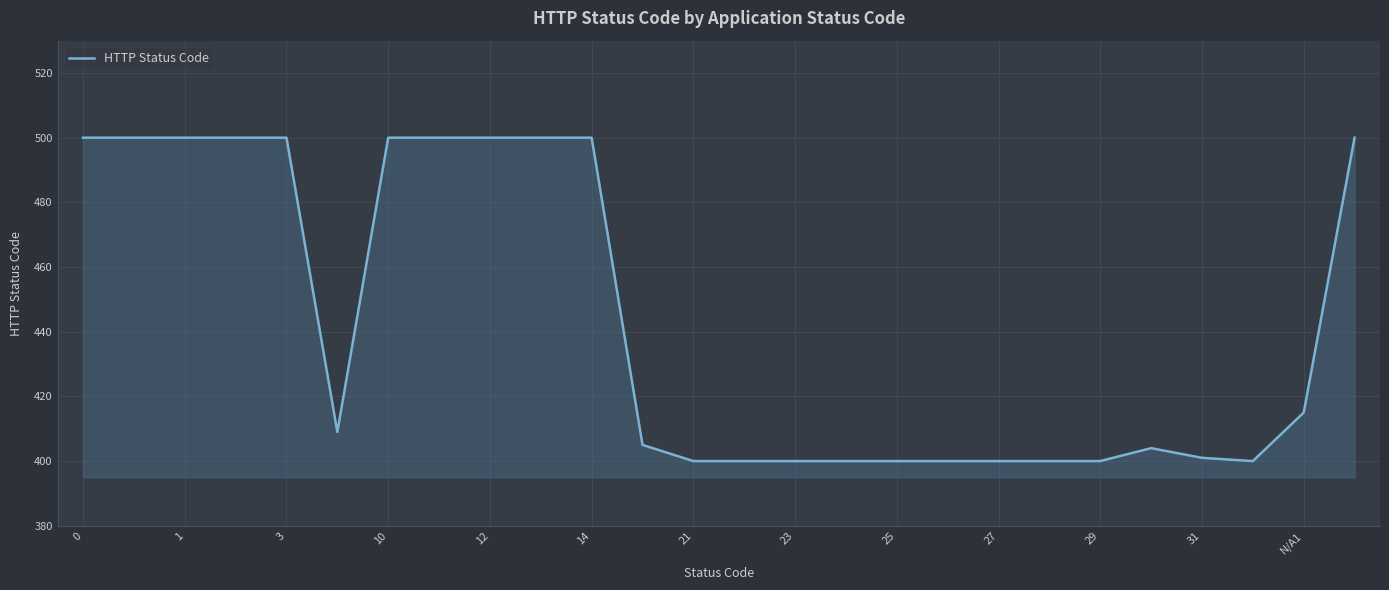

What is the difference between the maximum and minimum values?

100